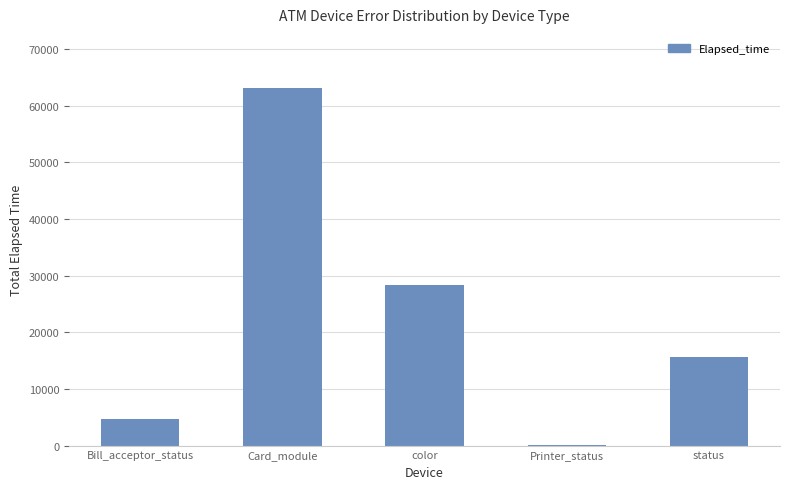

Between Card_module and Bill_acceptor_status, which is larger?

Card_module